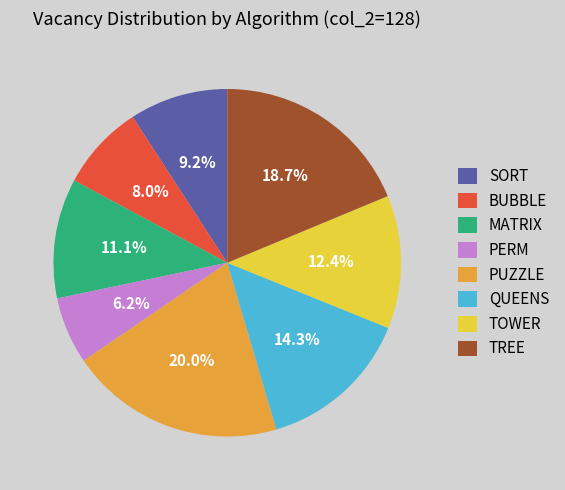

What is the largest slice in the pie chart?

PUZZLE